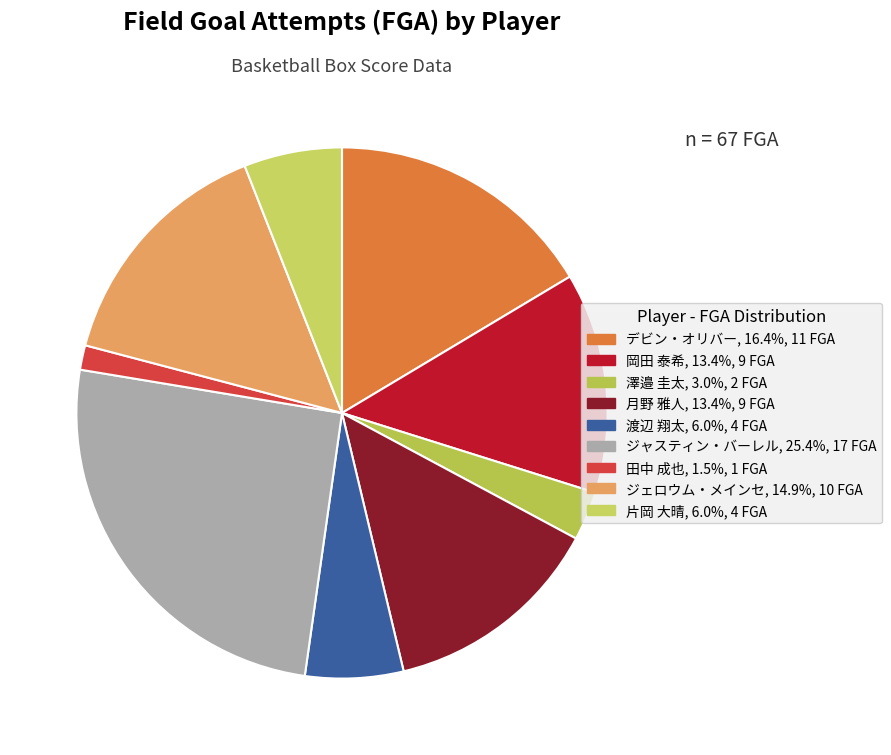

Between 澤邉 圭太 and 田中 成也, which is larger?

澤邉 圭太